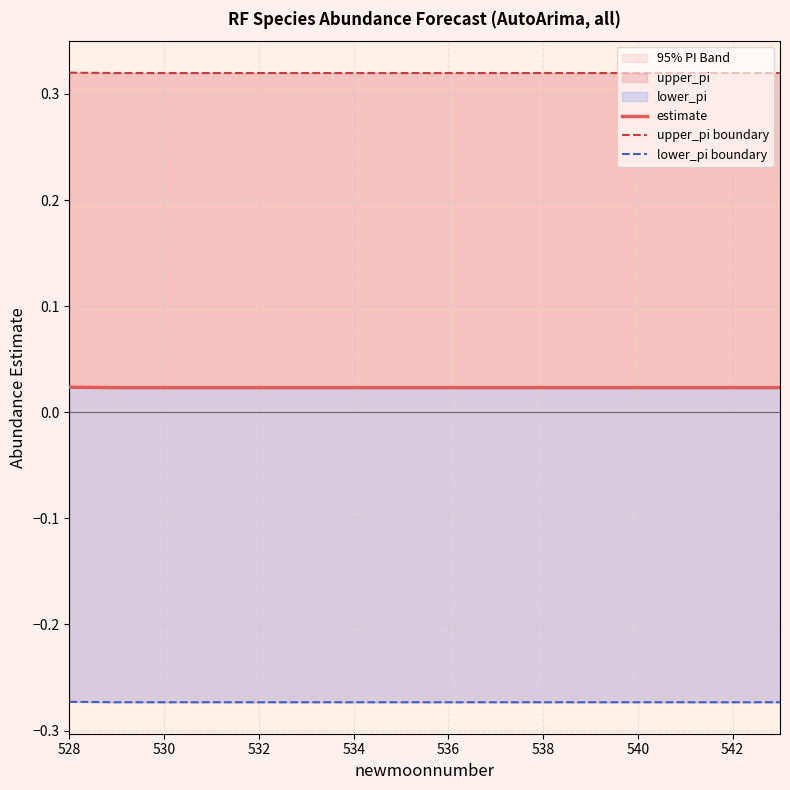

Where is lower_pi boundary nearest to the value 0?

528